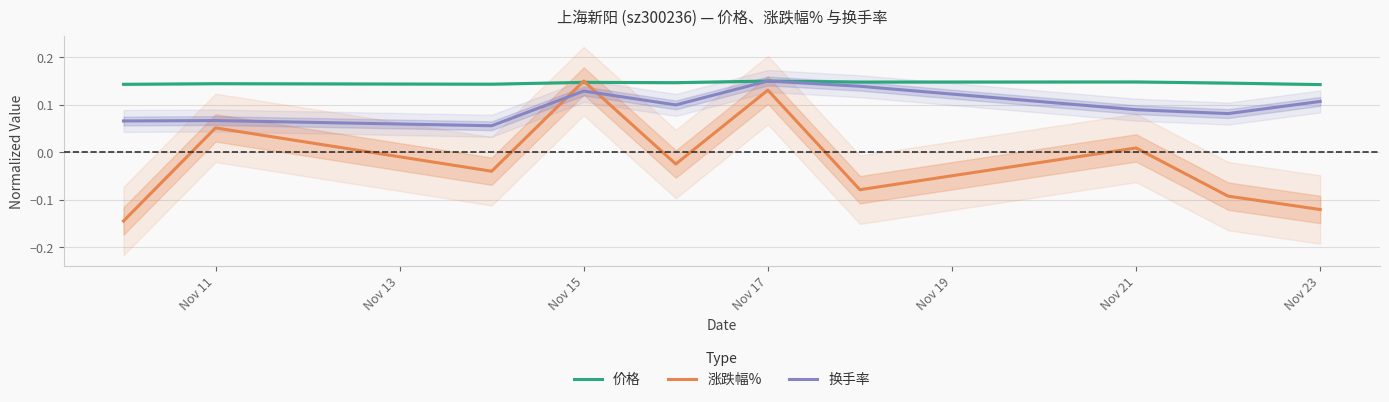

What is the maximum value shown in the chart?

0.1